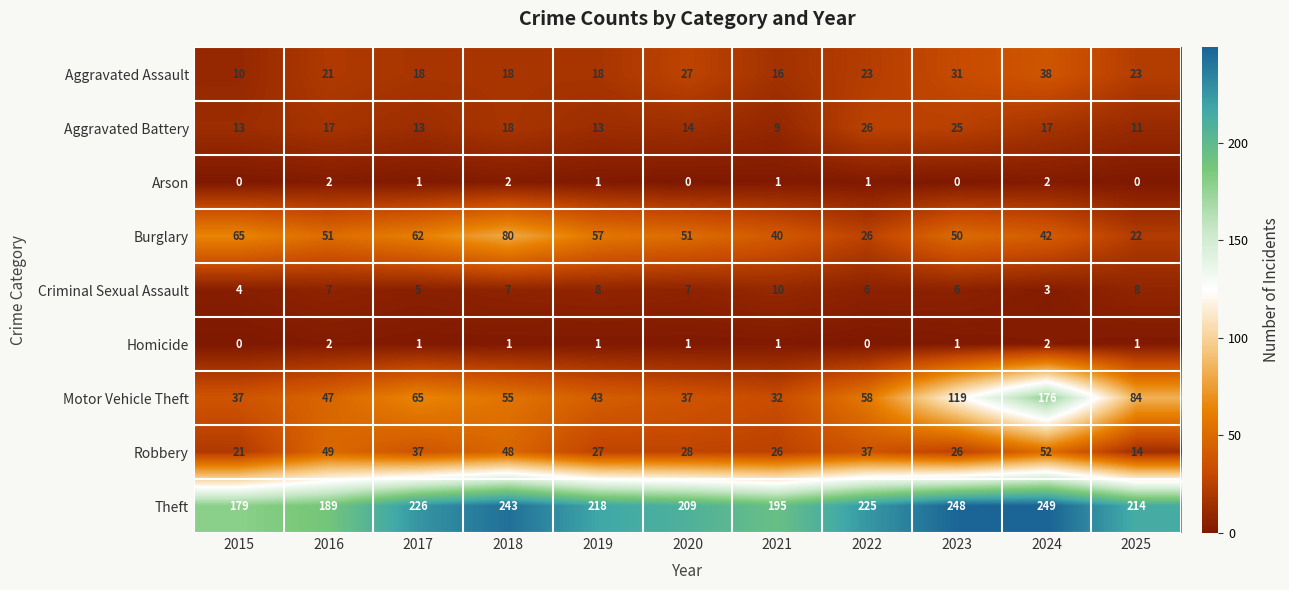

At which category is the sum across all series the highest?

2024